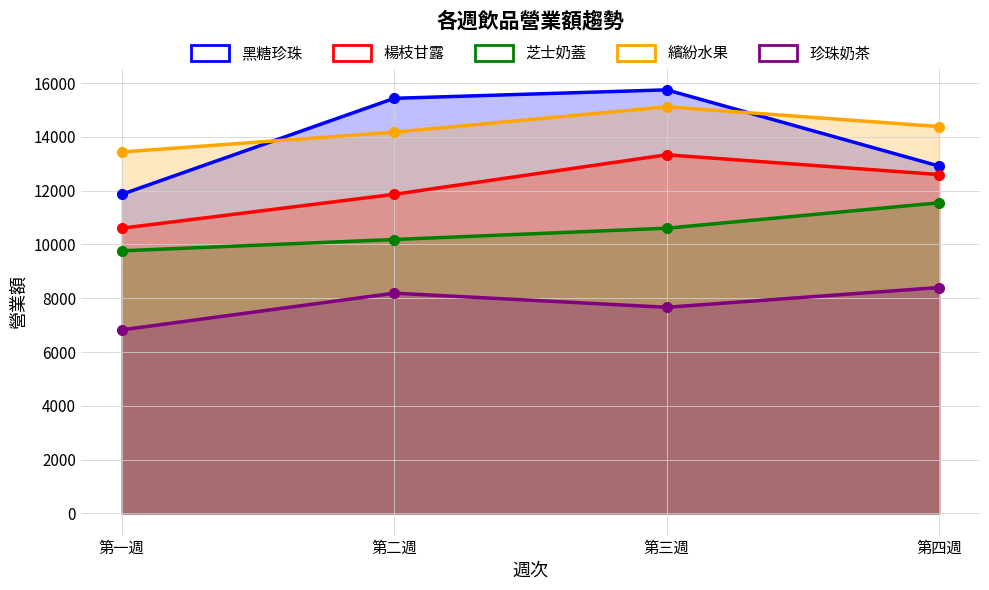

Rank the categories by 芝士奶蓋 value from highest to lowest.

第四週, 第三週, 第二週, 第一週